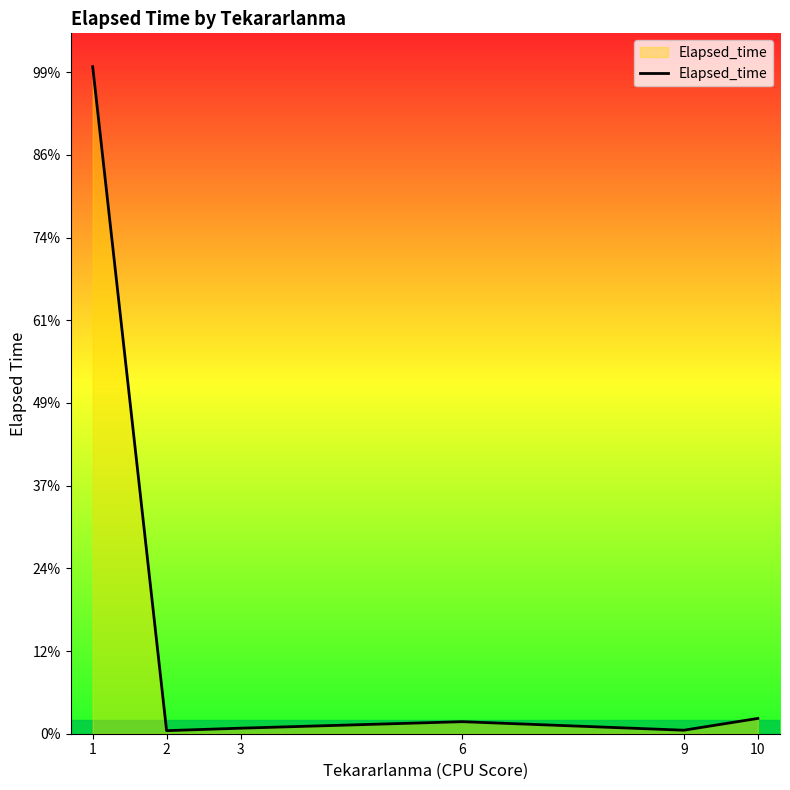

Is this an area chart (filled region under the line)?

Yes